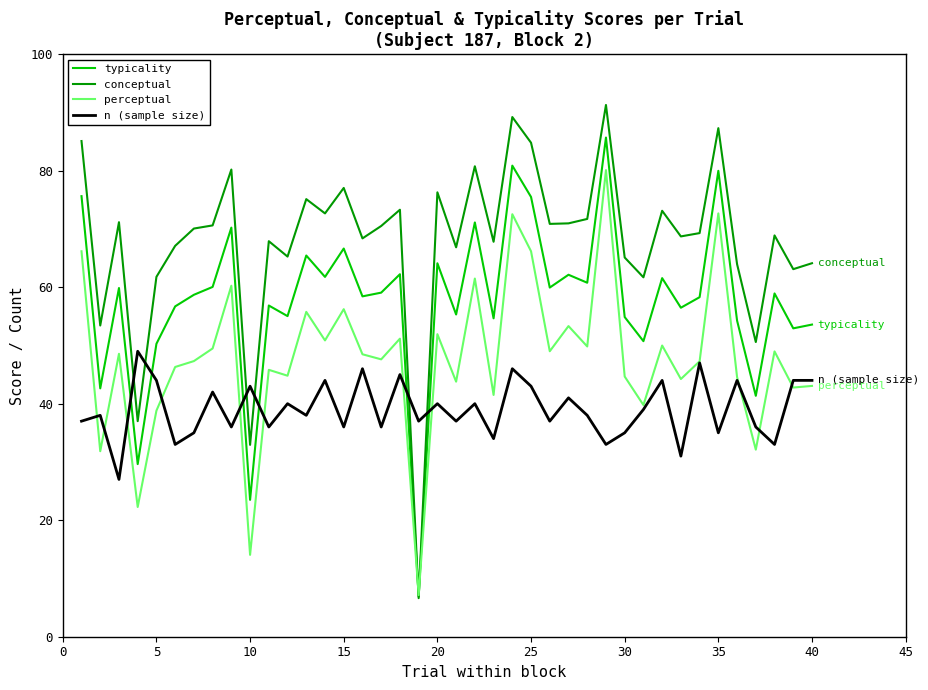

How many categories are shown in the chart?

40